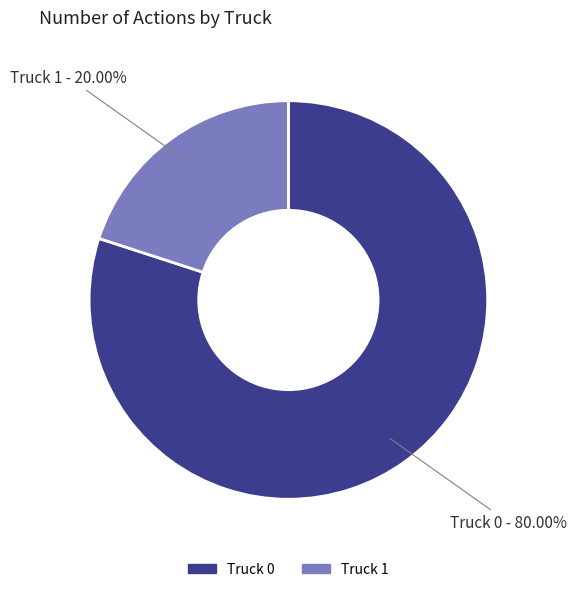

How many segments does this pie chart have?

2